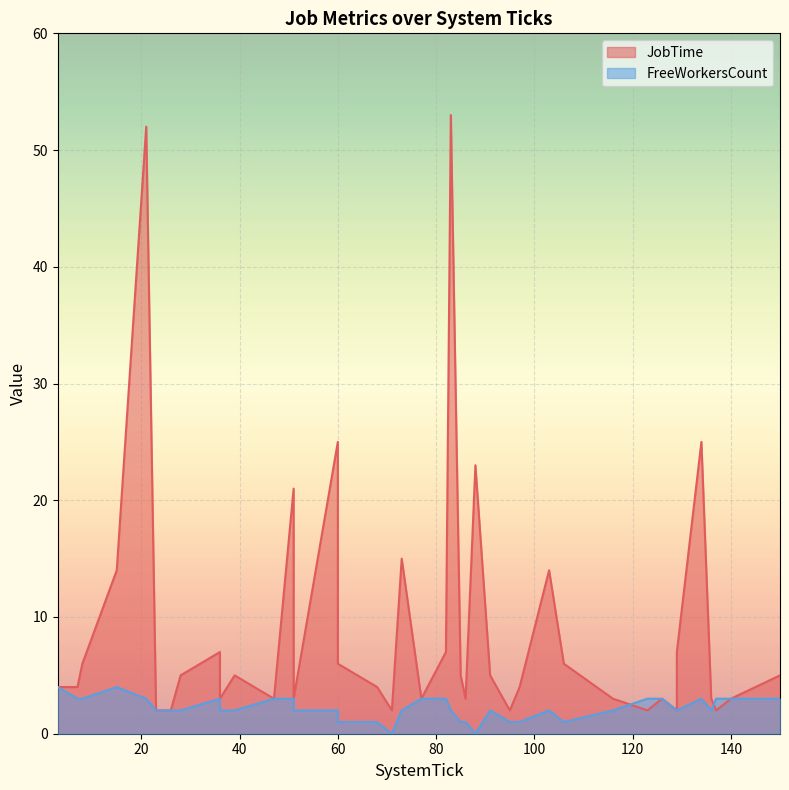

Rank the series by their average value, from lowest to highest.

FreeWorkersCount, JobTime